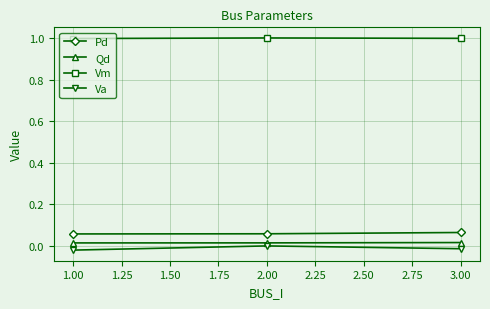

Which series has the largest total across all categories?

Vm